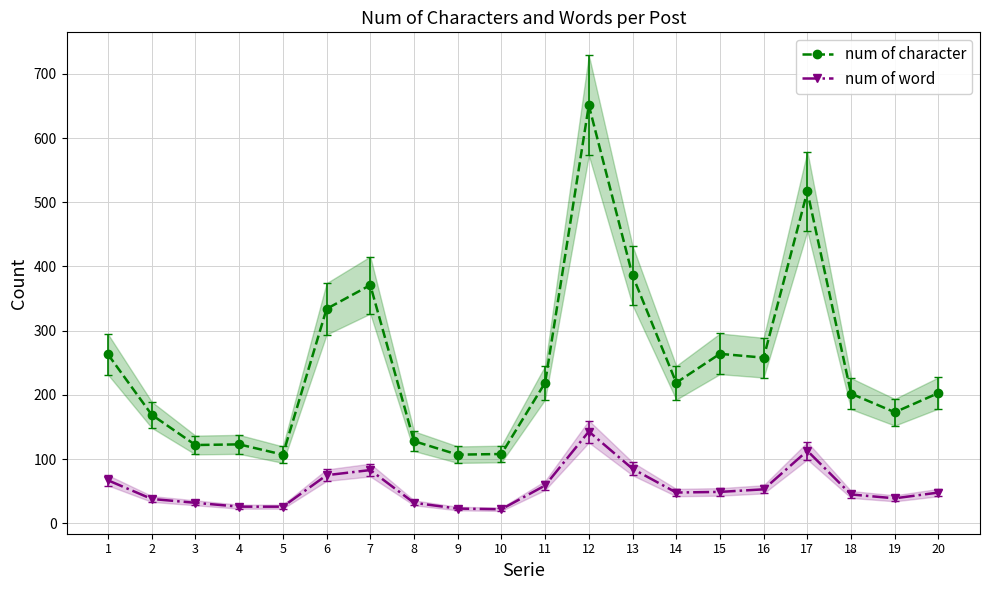

How many interior local valleys does the num of word series have?

3